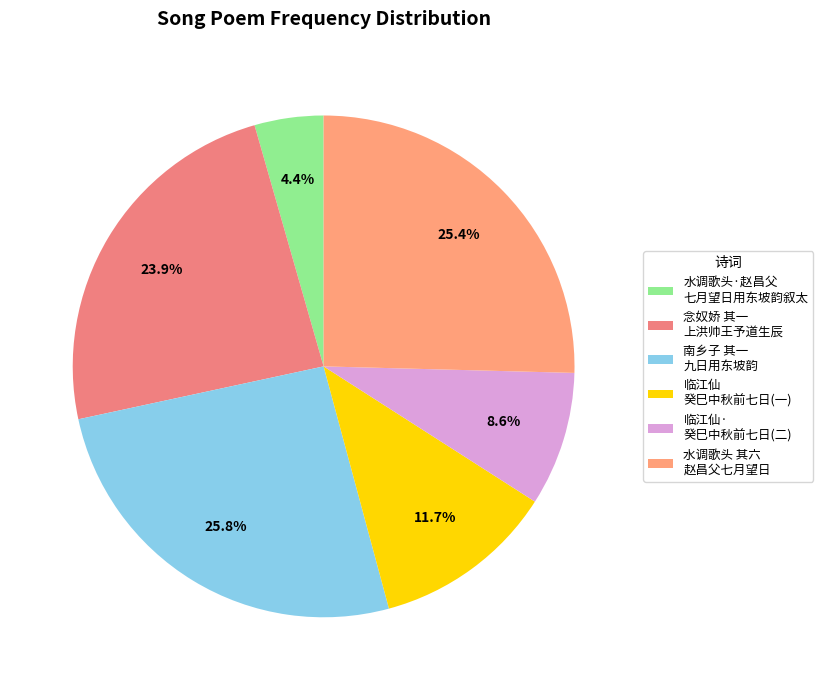

Count the number of slices in the pie.

6